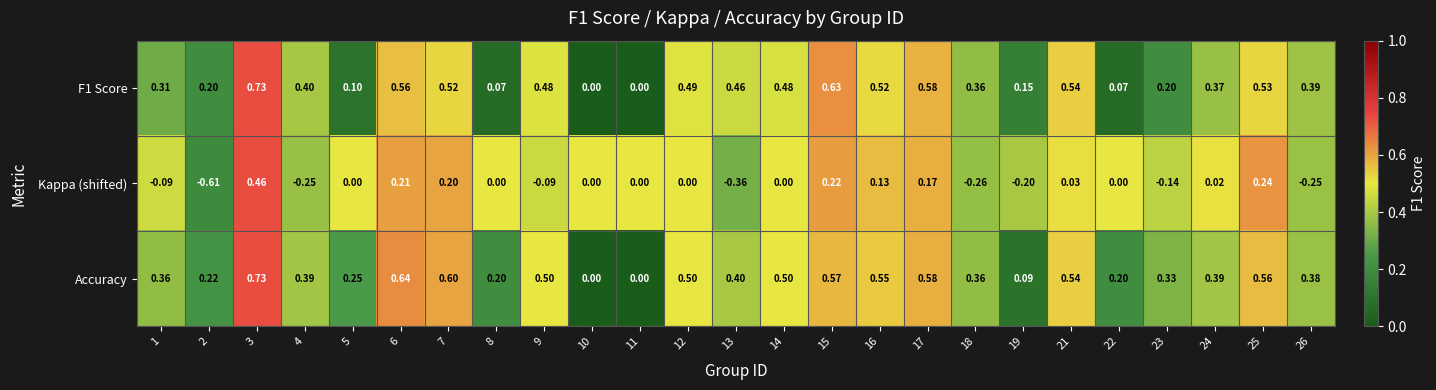

Which series has the largest total across all categories?

Accuracy